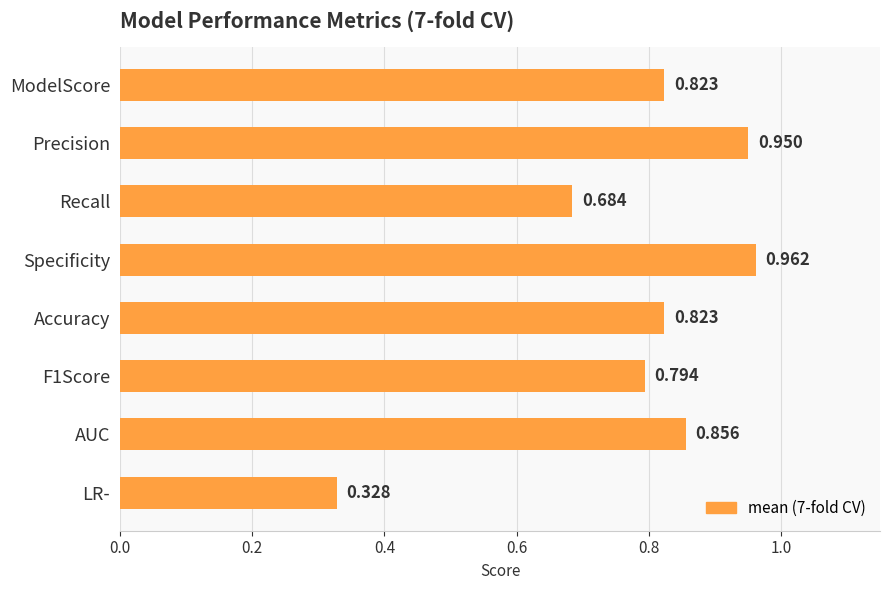

Which has a higher value, F1Score or Specificity?

Specificity